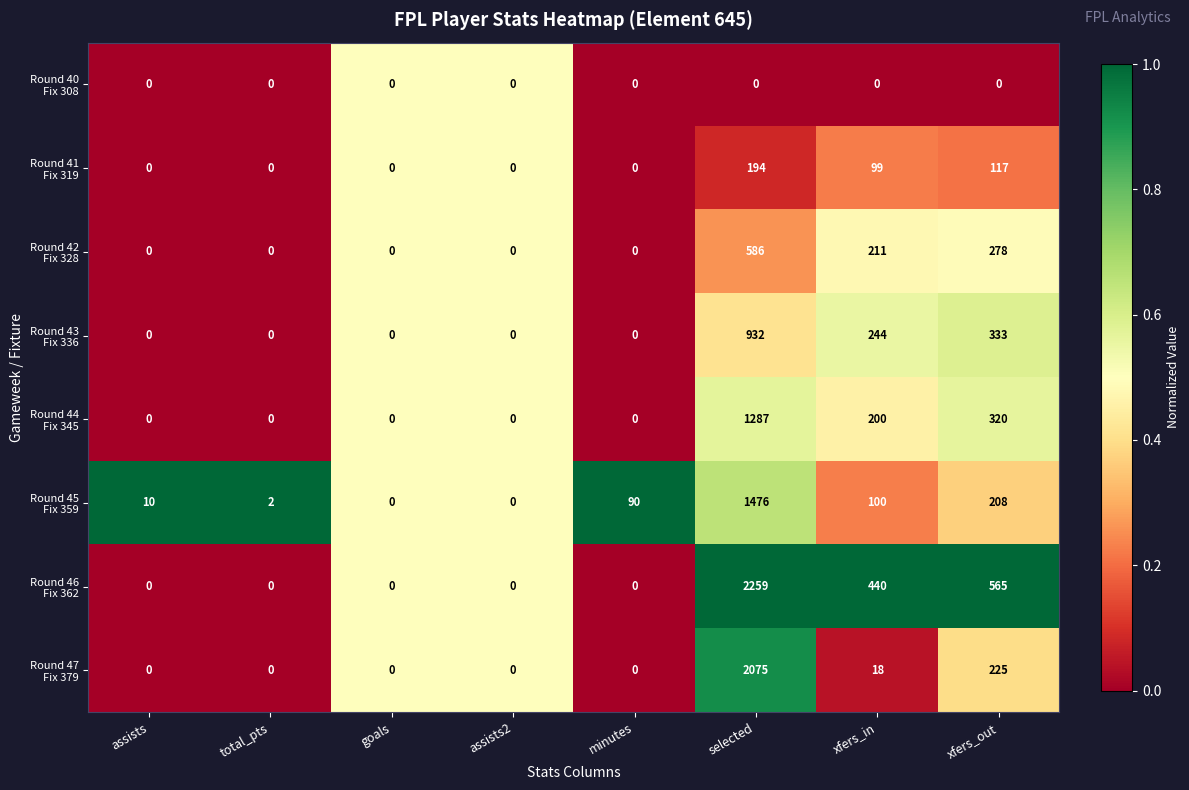

At which category is the sum across all series the highest?

selected